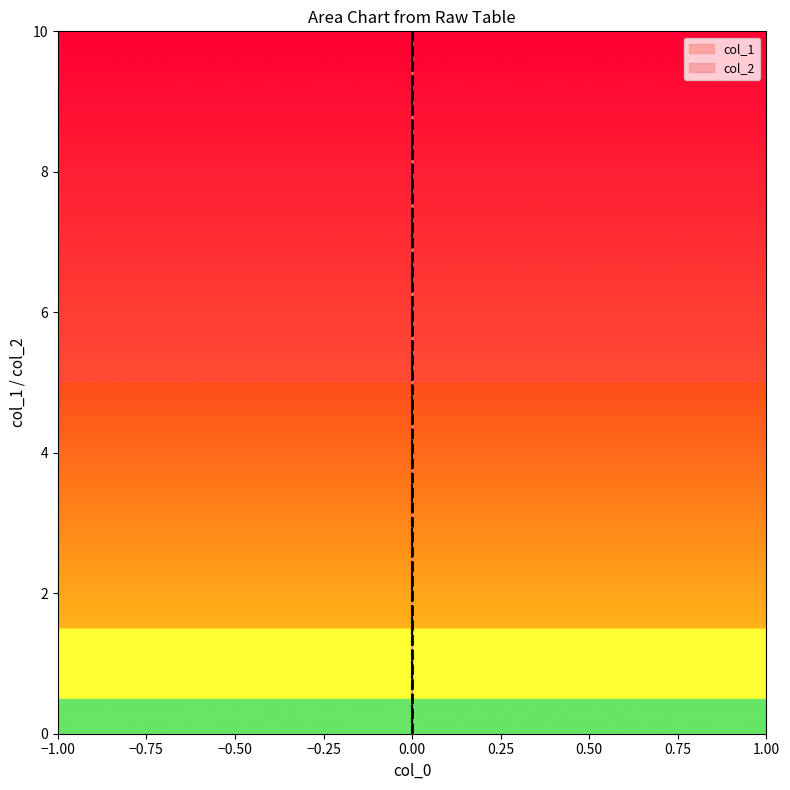

The col_2 series shows 3 at 0. True or false?

False